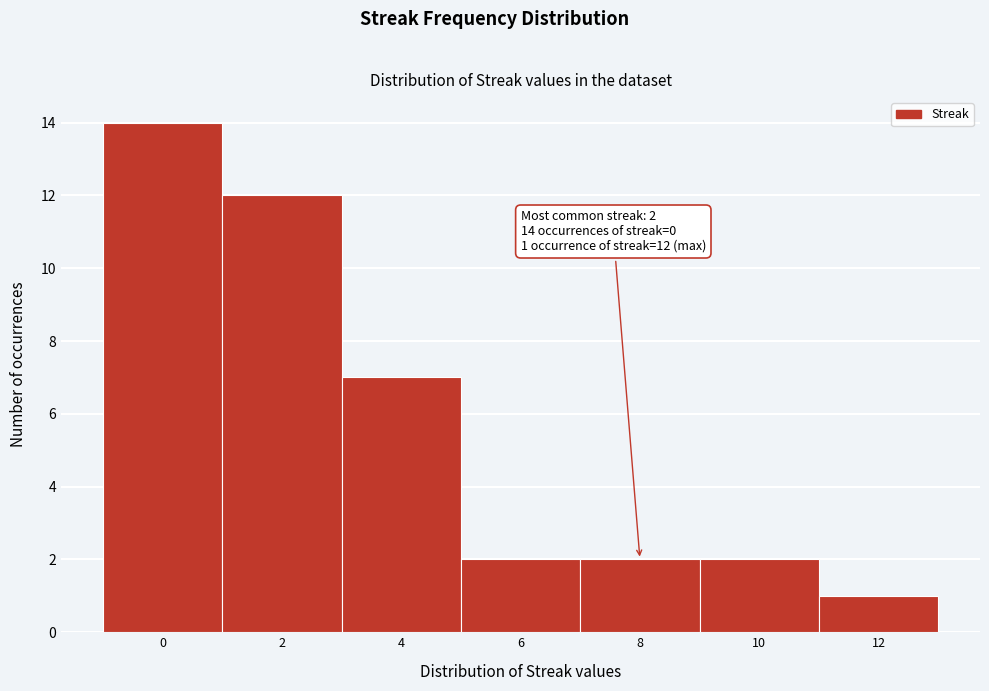

Over which range of the x-axis is the bar tallest?

-1 to 1